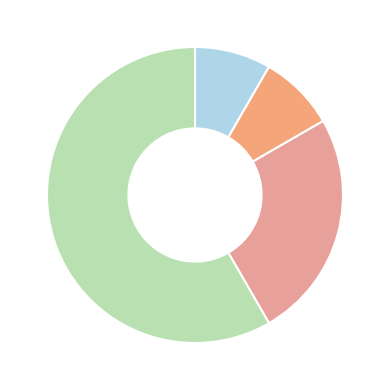

Count the number of slices in the pie.

4